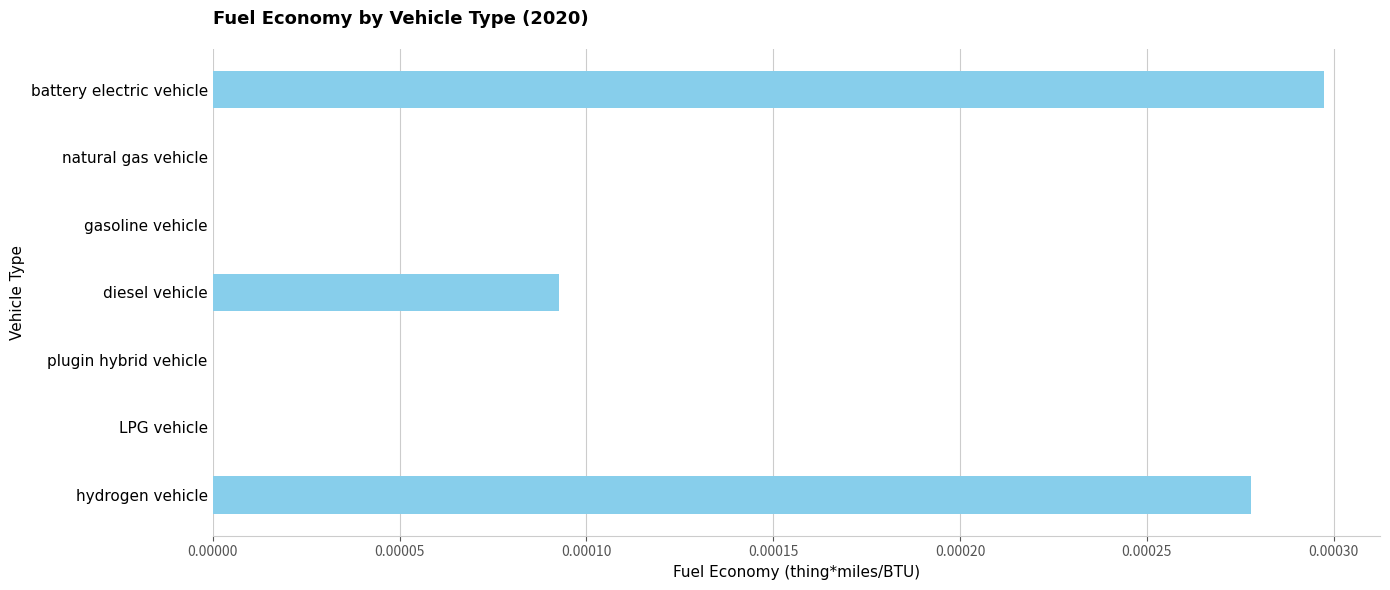

True or false: the data shows 0.0 at gasoline vehicle.

True